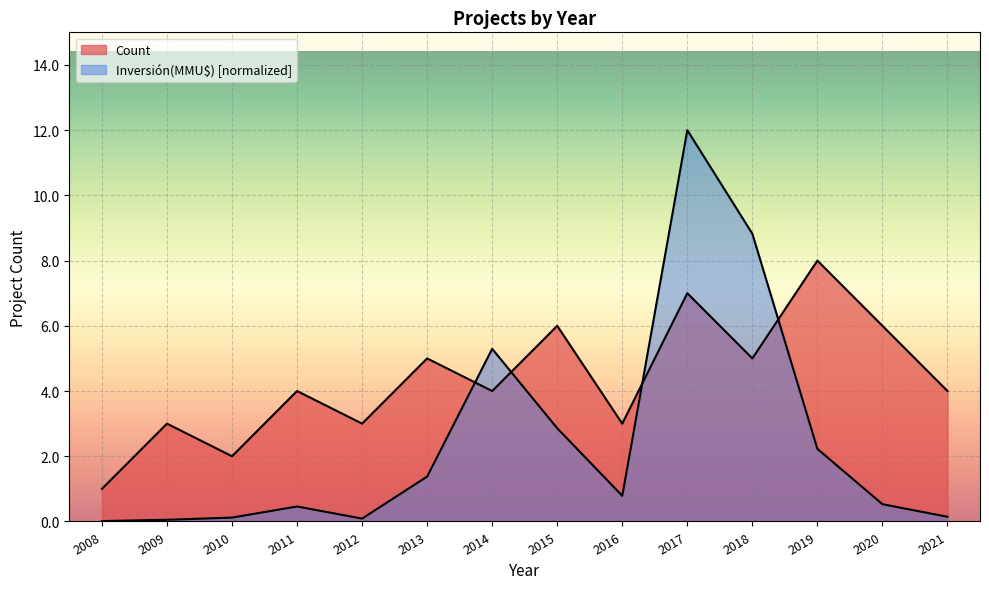

True or false: Inversión(MMU$) has a value of 3.6 at 2019.

False